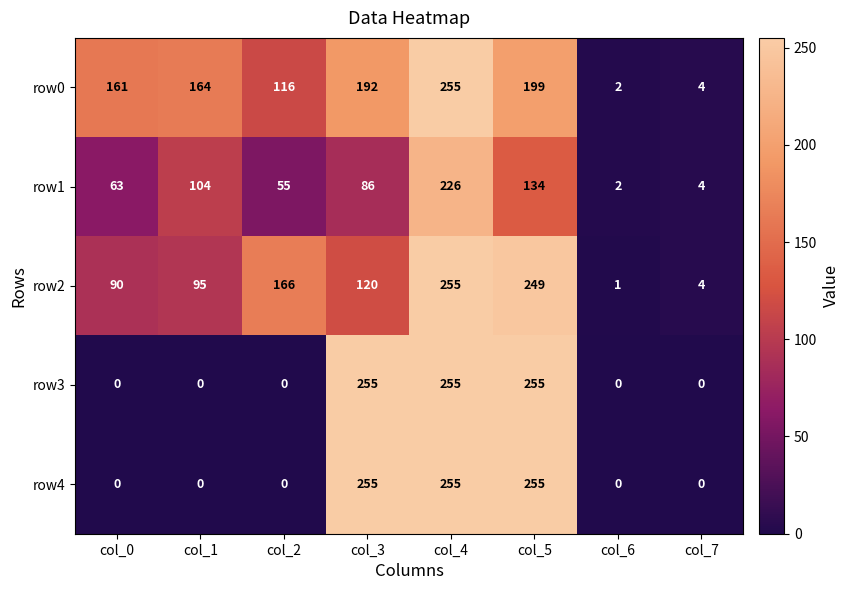

Count the number of categories in the chart.

8